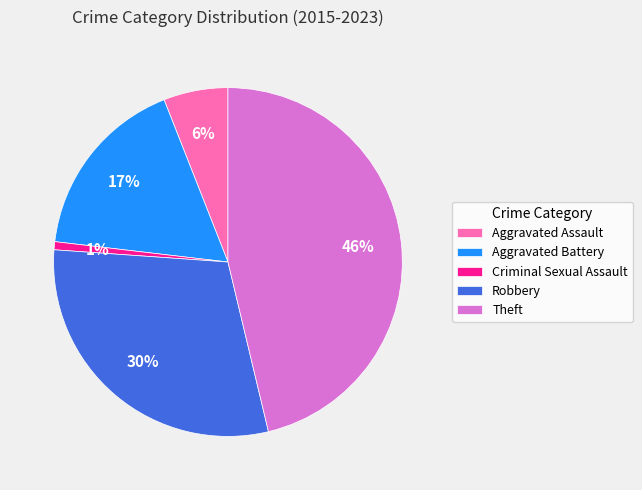

True or false: Robbery accounts for 30% of the total.

True